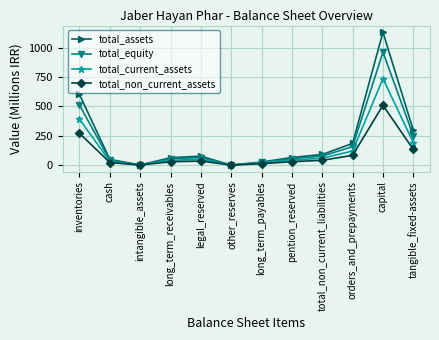

Read the total_equity value at orders_and_prepayments.

157.5